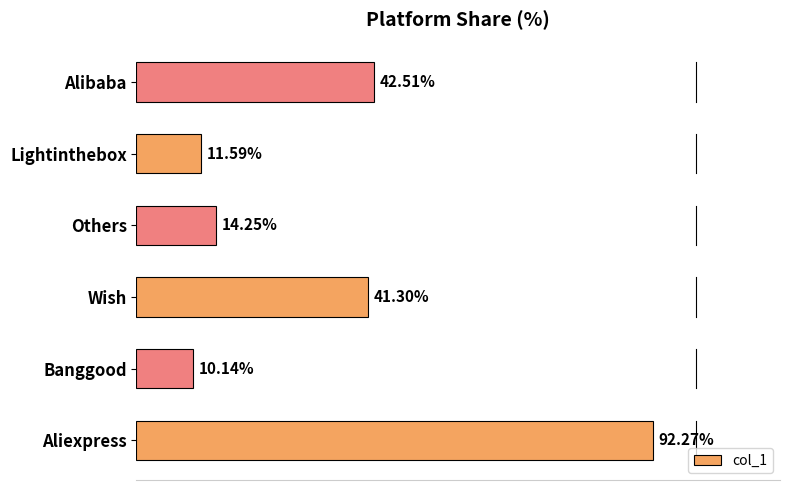

List the labels in order of value, smallest first.

Banggood, Lightinthebox, Others, Wish, Alibaba, Aliexpress